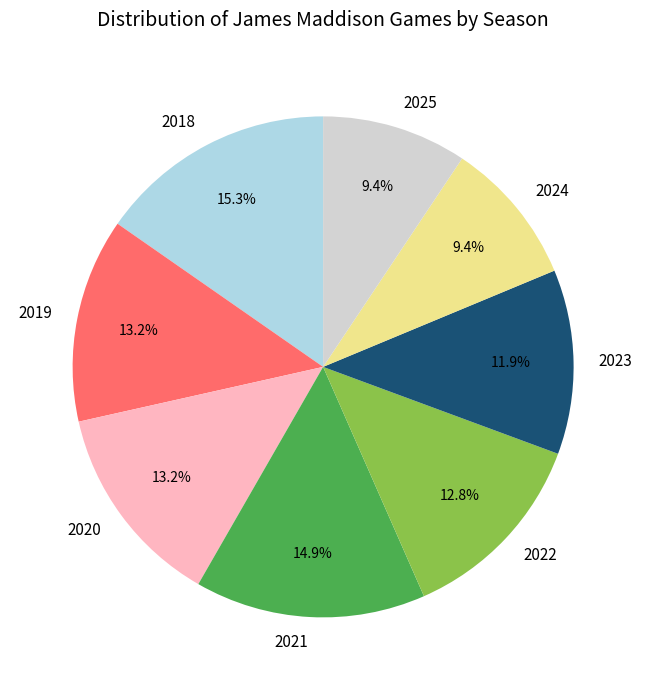

To the nearest percent, what is the difference between the largest and smallest slice percentages?

6%